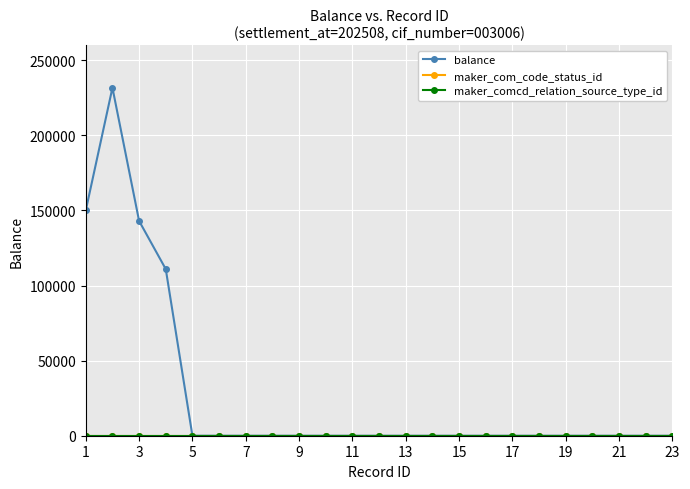

Which series has the largest total across all categories?

balance